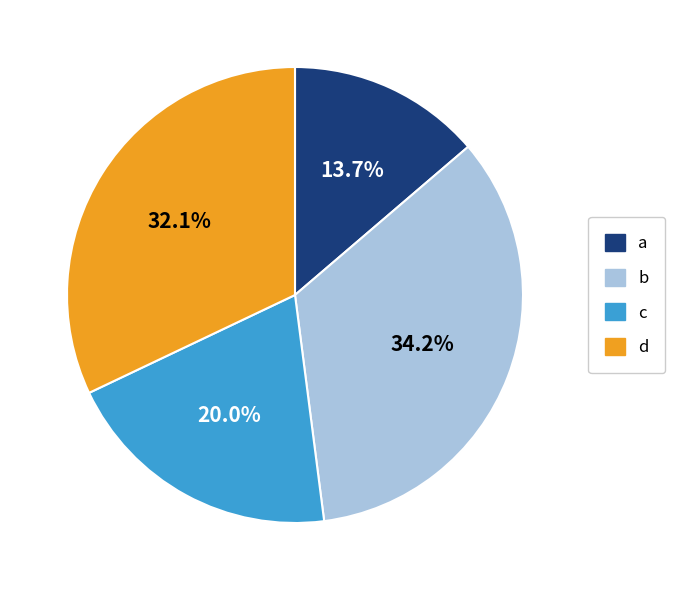

Does any single category account for the majority?

No